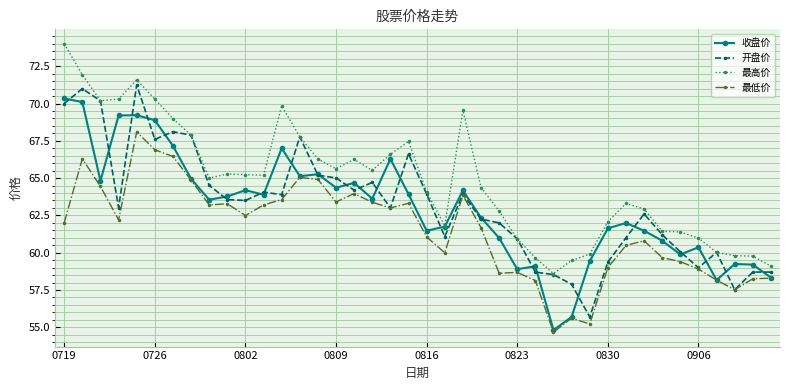

True or false: 最低价 has more than 1 points higher than both neighbors.

True